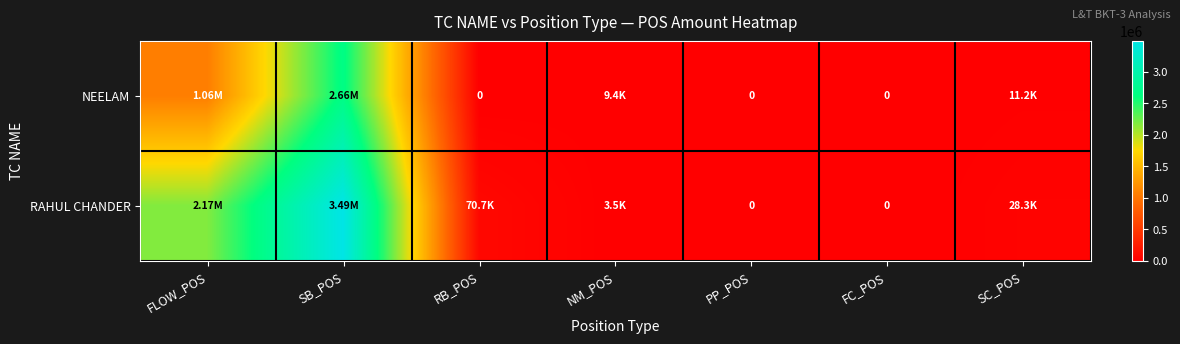

At which category does the chart reach its peak across all series?

SB_POS